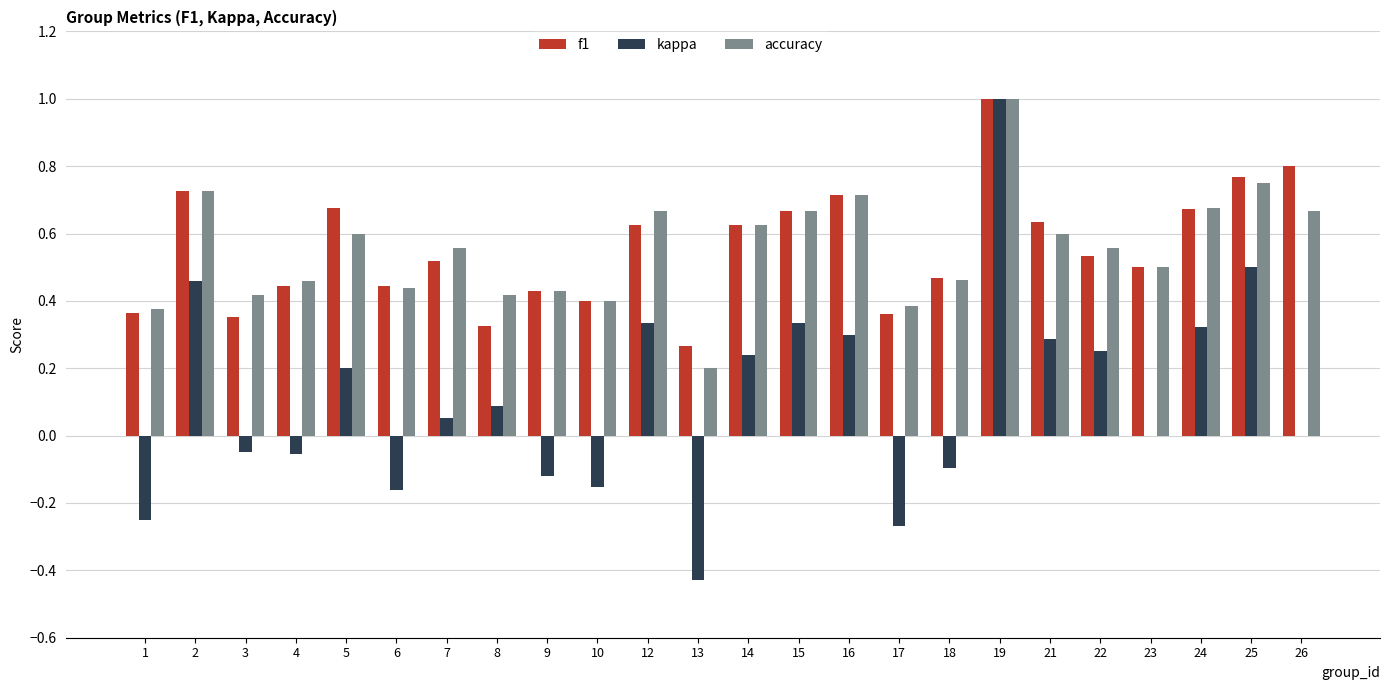

Are the bars grouped side by side (vs. stacked)?

Yes